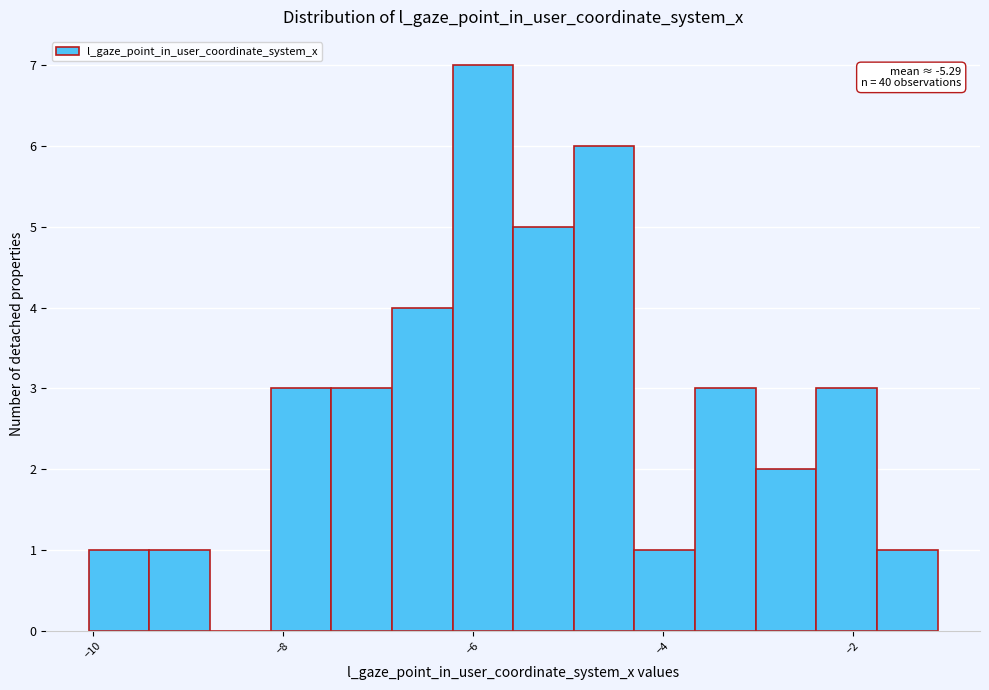

Around what value on the x-axis is the tallest bar? Give the approximate position of its centre, as read against the axis.

-5.8